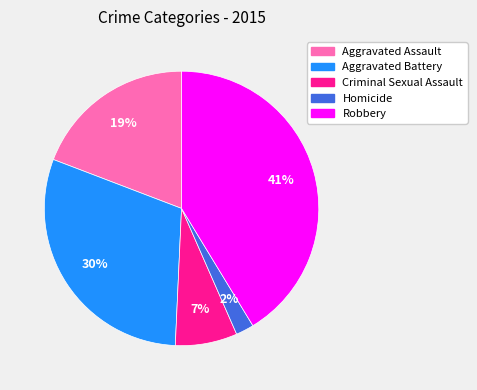

Do Robbery and Homicide together represent more than half of the pie?

No